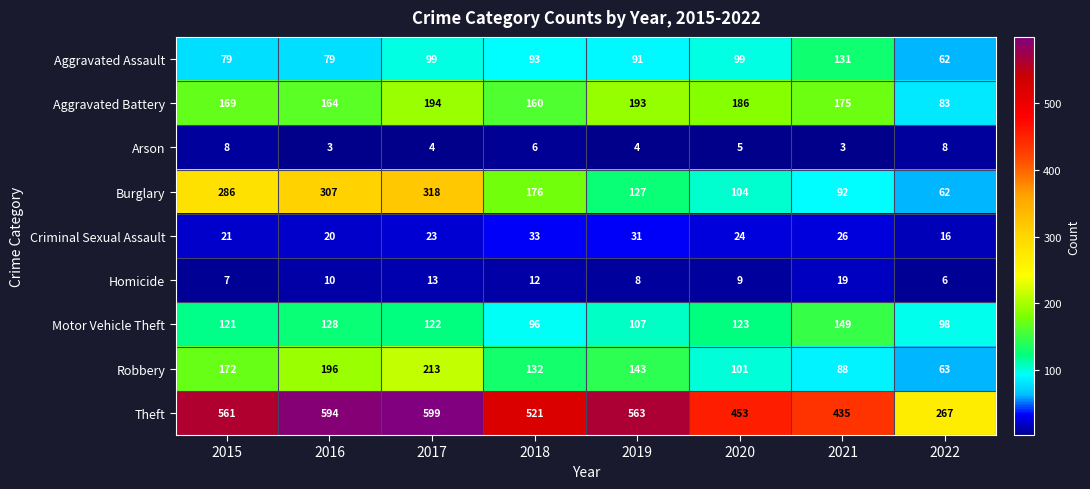

What is the spread (max minus min) of values at 2016?

591